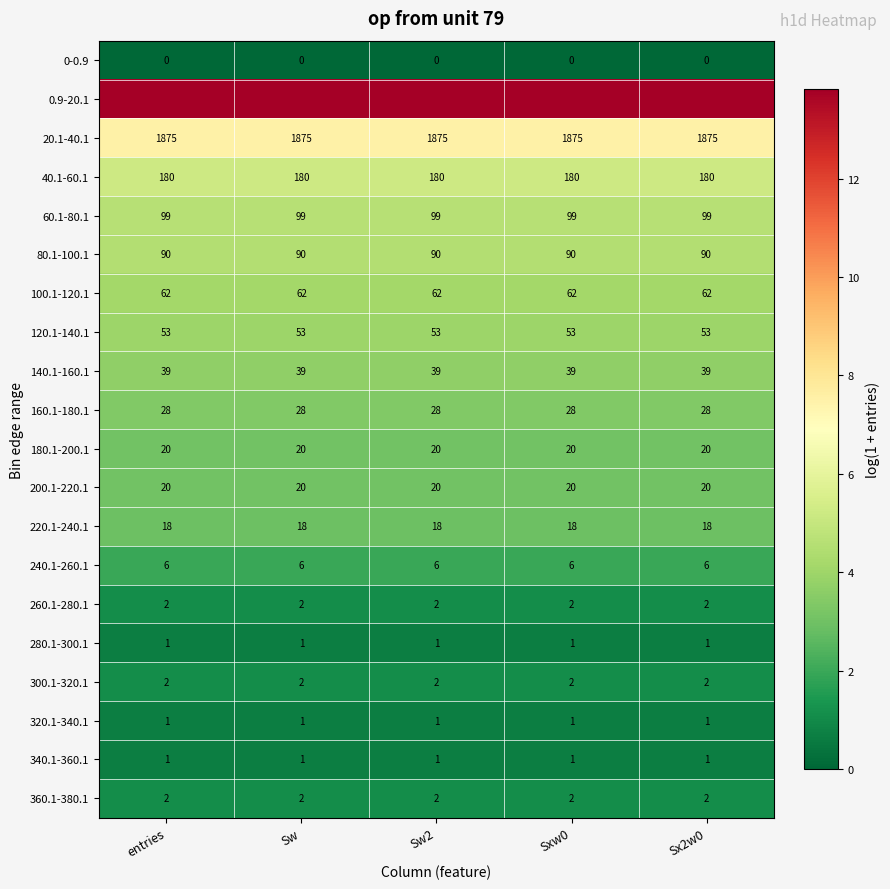

Is the value of 320.1-340.1 at Sw greater than the value of 220.1-240.1 at entries?

No